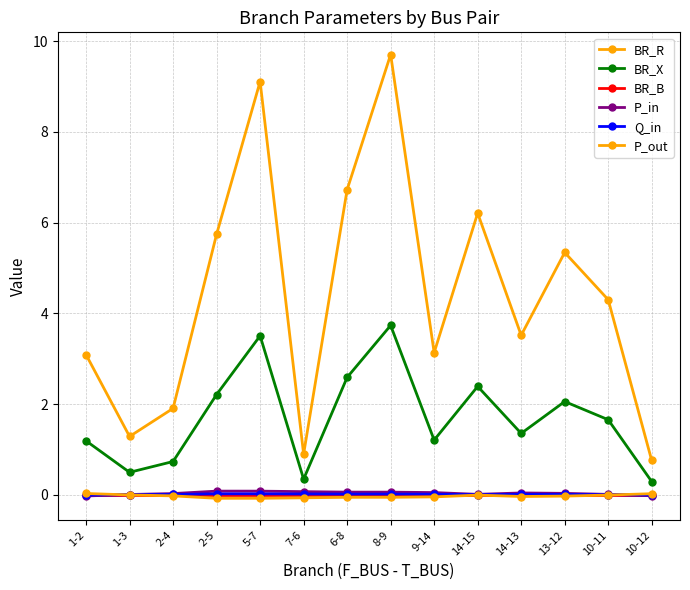

Reading left to right, transcribe all the data shown in this chart.

BR_R: 1-2=3.1	1-3=1.3	2-4=1.9	2-5=5.7	5-7=9.1	7-6=0.9	6-8=6.7	8-9=9.7	9-14=3.1	14-15=6.2	14-13=3.5	13-12=5.3	10-11=4.3	10-12=0.8
BR_X: 1-2=1.2	1-3=0.5	2-4=0.7	2-5=2.2	5-7=3.5	7-6=0.3	6-8=2.6	8-9=3.7	9-14=1.2	14-15=2.4	14-13=1.4	13-12=2.1	10-11=1.7	10-12=0.3
BR_B: 1-2=0.0	1-3=0.0	2-4=0.0	2-5=0.0	5-7=0.0	7-6=0.0	6-8=0.0	8-9=0.0	9-14=0.0	14-15=0.0	14-13=0.0	13-12=0.0	10-11=0.0	10-12=0.0
P_in: 1-2=-0.0	1-3=0.0	2-4=0.0	2-5=0.1	5-7=0.1	7-6=0.1	6-8=0.1	8-9=0.1	9-14=0.0	14-15=0.0	14-13=0.0	13-12=0.0	10-11=0.0	10-12=-0.0
Q_in: 1-2=-0.0	1-3=0.0	2-4=0.0	2-5=0.0	5-7=0.0	7-6=0.0	6-8=0.0	8-9=0.0	9-14=0.0	14-15=0.0	14-13=0.0	13-12=0.0	10-11=0.0	10-12=-0.0
P_out: 1-2=0.0	1-3=-0.0	2-4=-0.0	2-5=-0.1	5-7=-0.1	7-6=-0.1	6-8=-0.1	8-9=-0.1	9-14=-0.0	14-15=-0.0	14-13=-0.0	13-12=-0.0	10-11=-0.0	10-12=0.0